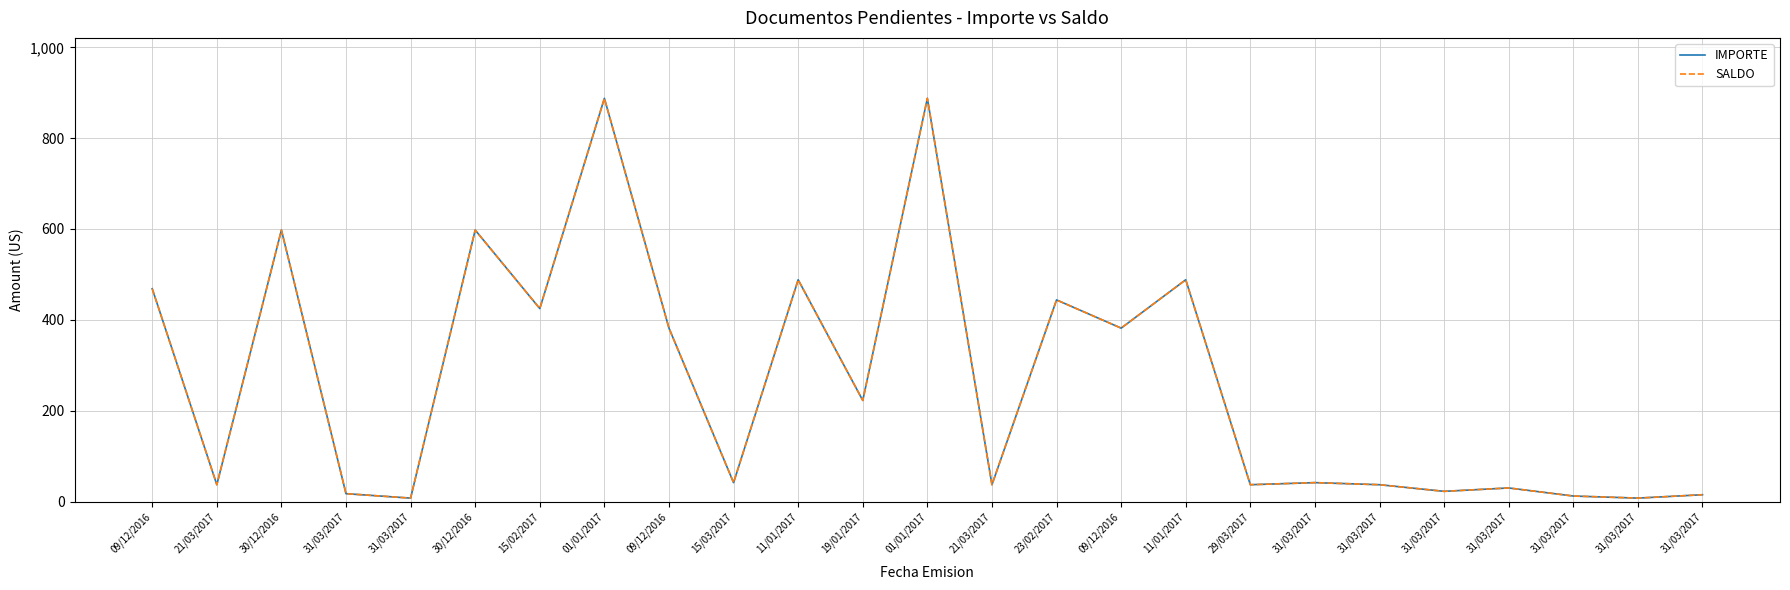

True or false: SALDO and IMPORTE cross at least once.

False